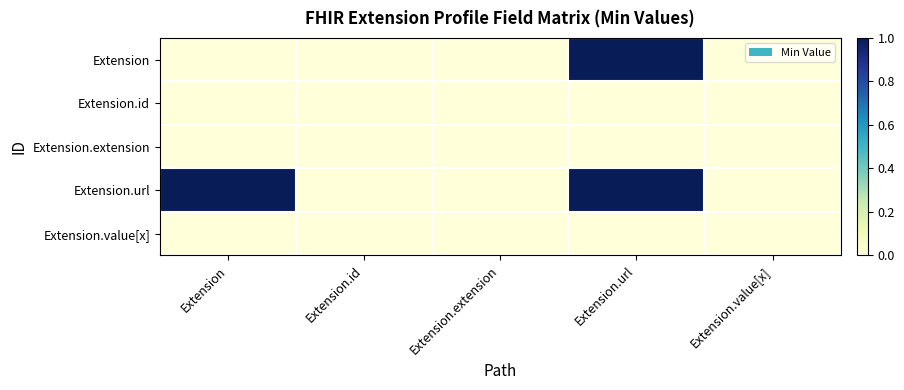

How many categories are shown in the chart?

5